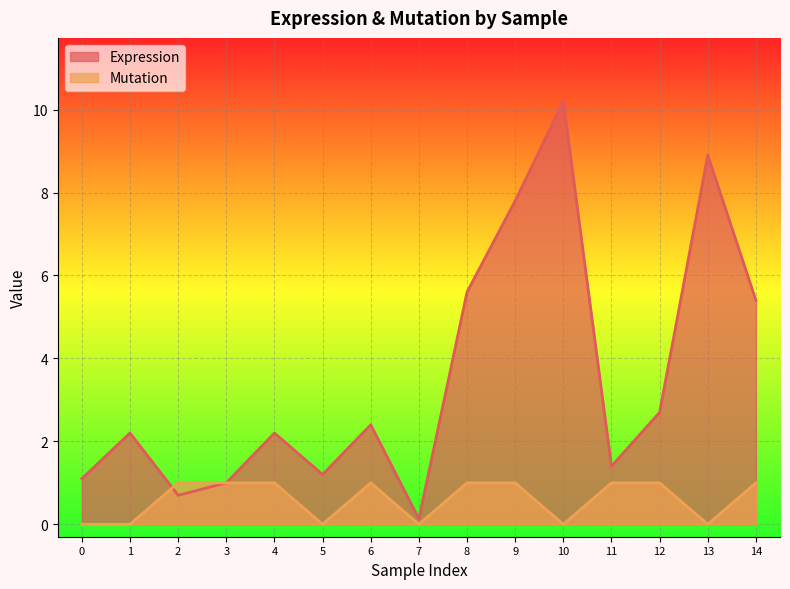

At which category does the chart reach its peak across all series?

10